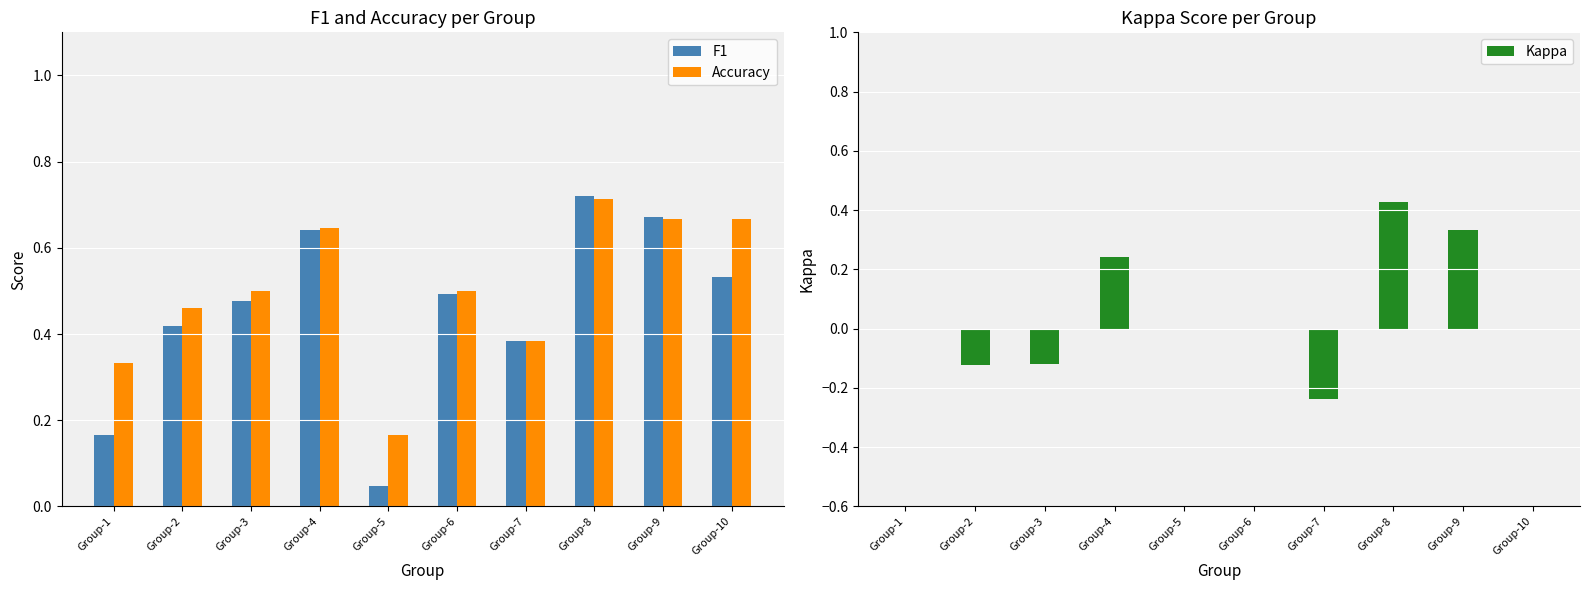

Which series has the largest total across all categories?

Accuracy